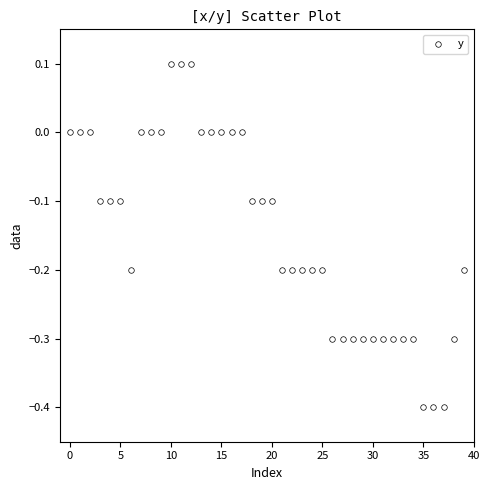

What is the range of Y values (max minus min)?

0.5